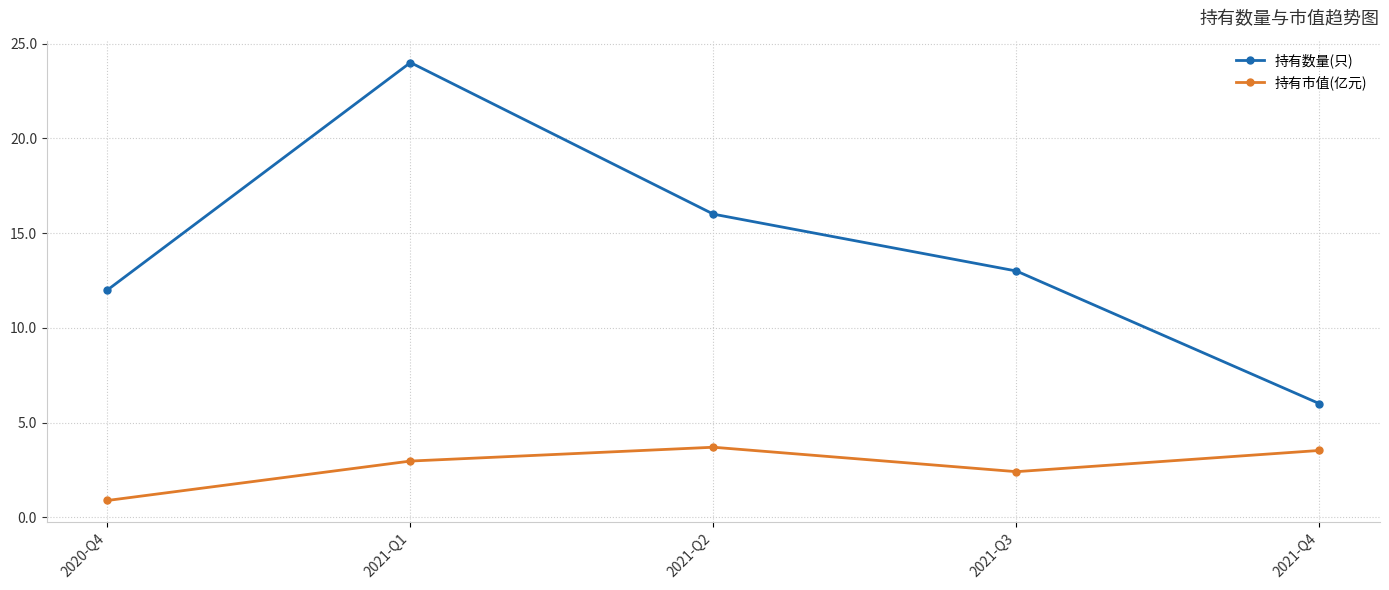

True or false: 持有数量(只) and 持有市值(亿元) cross at least once.

False